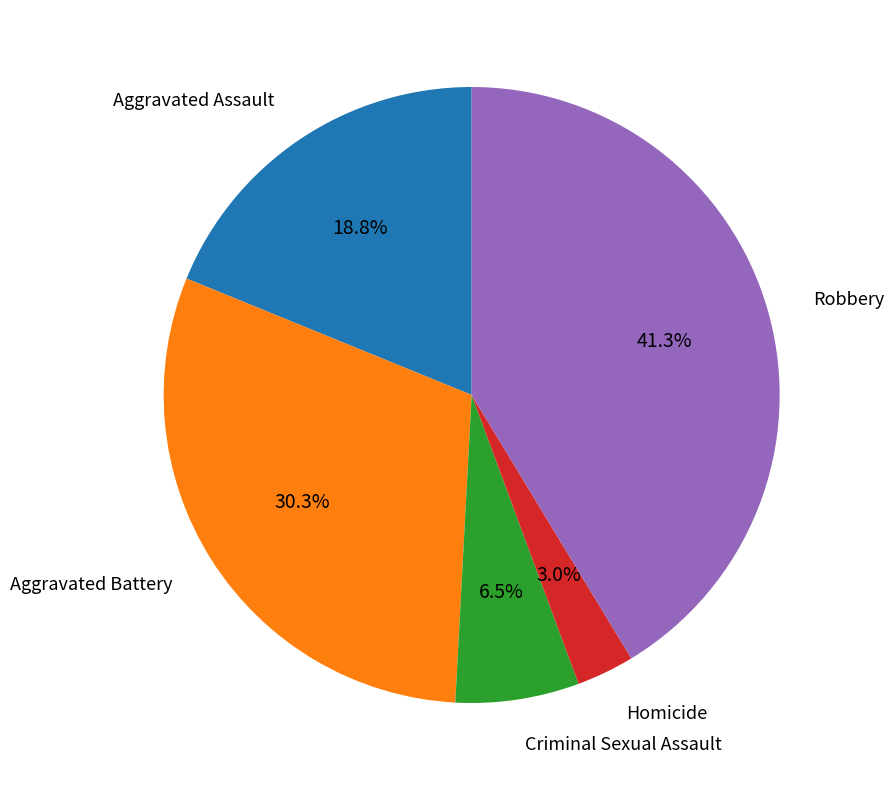

Is there any slice that represents more than half of the pie?

No